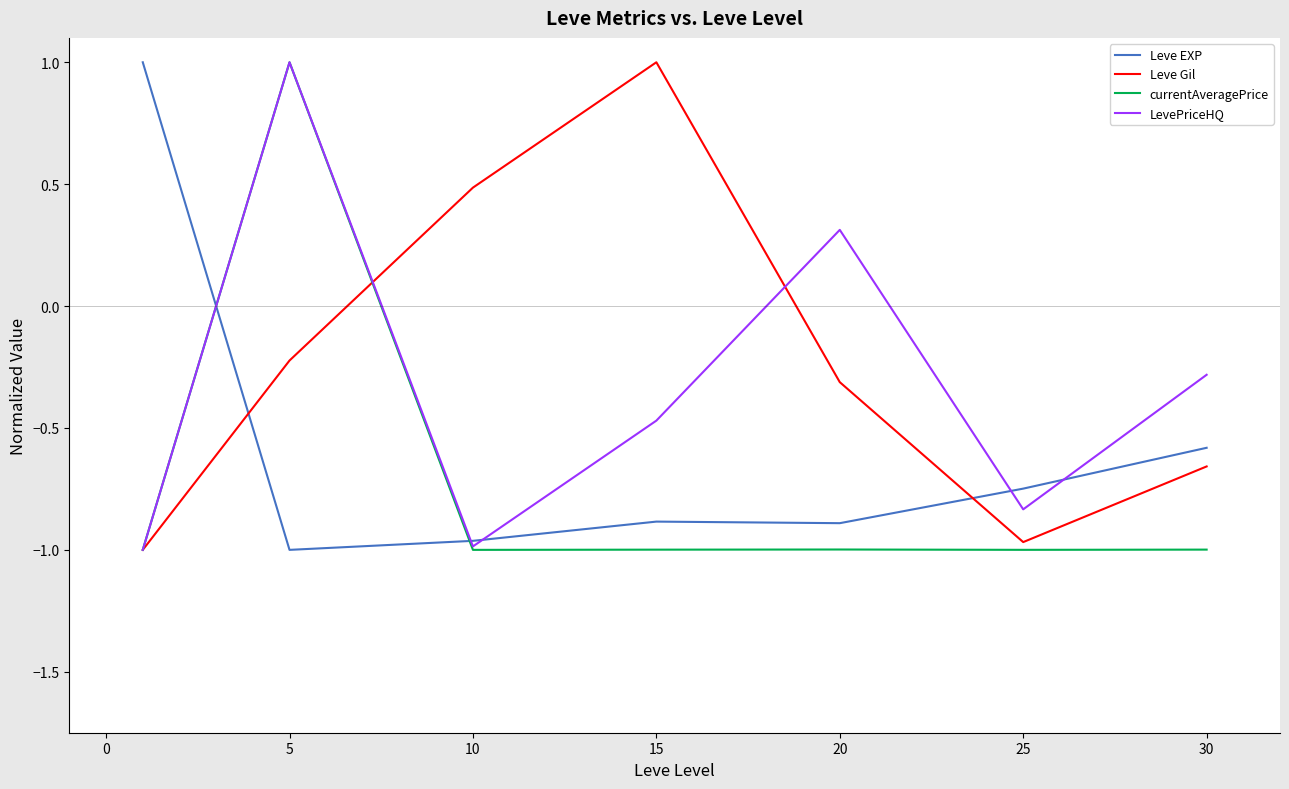

True or false: LevePriceHQ and Leve Gil cross at least once.

True